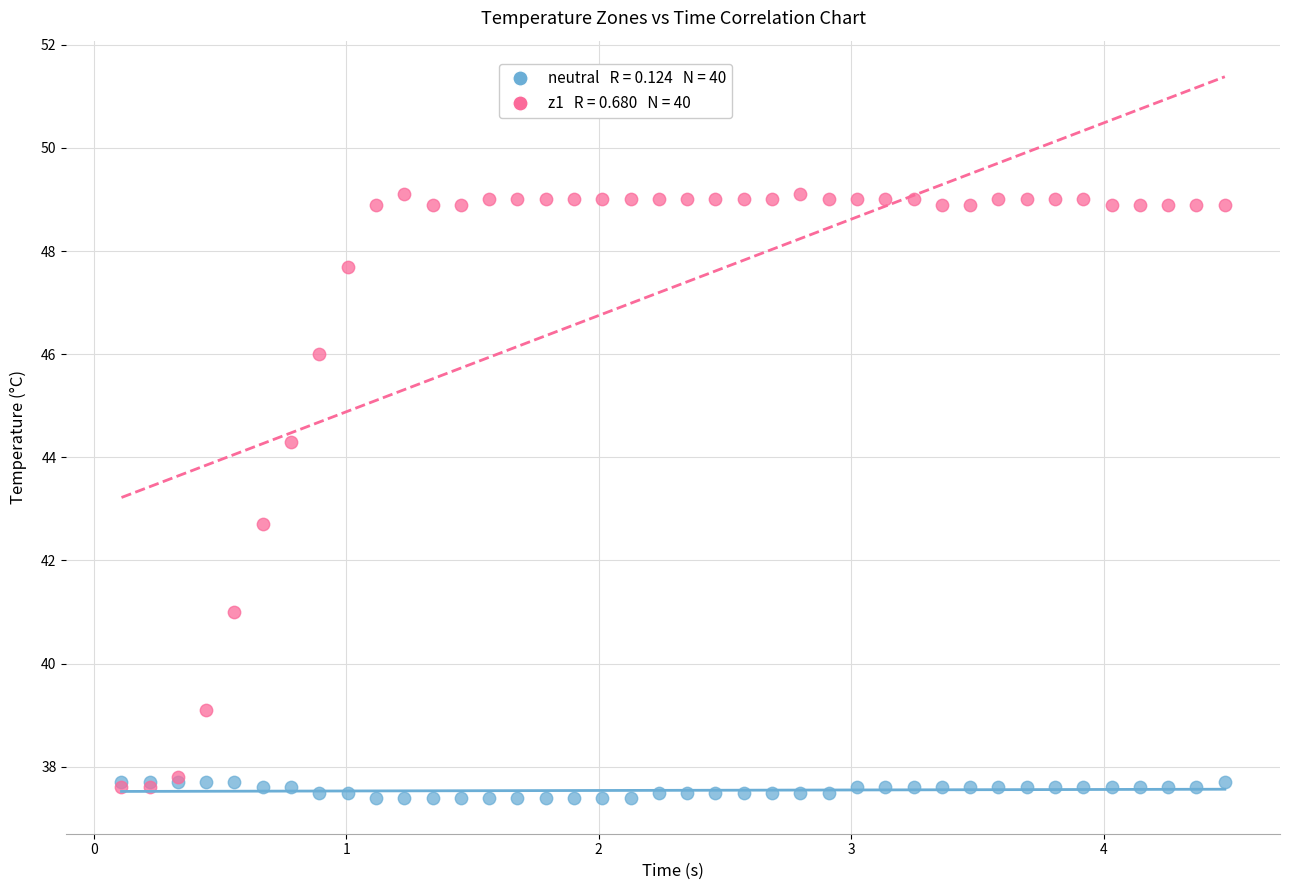

Across all series, what Y value is closest to 43?

42.7